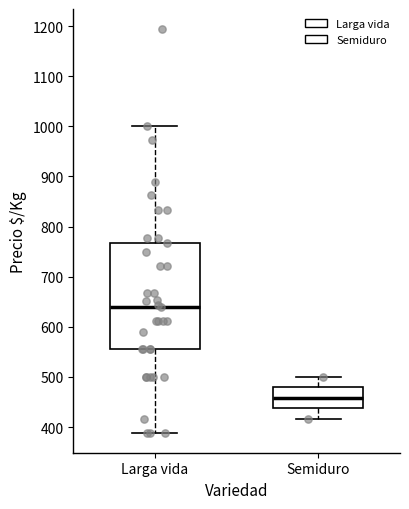

Reading left to right, transcribe this box plot: for each box, give where its median line is, the range the box spans, and where its two whiskers end, as read against the y-axis. The values are not printed on the chart, so give them approximately, as read against the axis.

Larga vida: median 640, box 560 to 770, whiskers 390 to 1000
Semiduro: median 460, box 440 to 480, whiskers 420 to 500